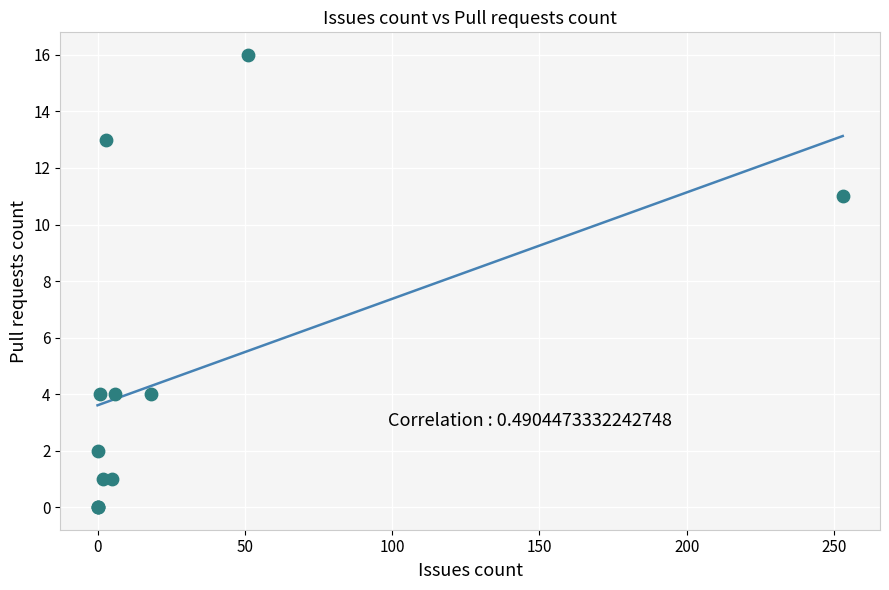

What Y value in the scatter plot is closest to 8?

11